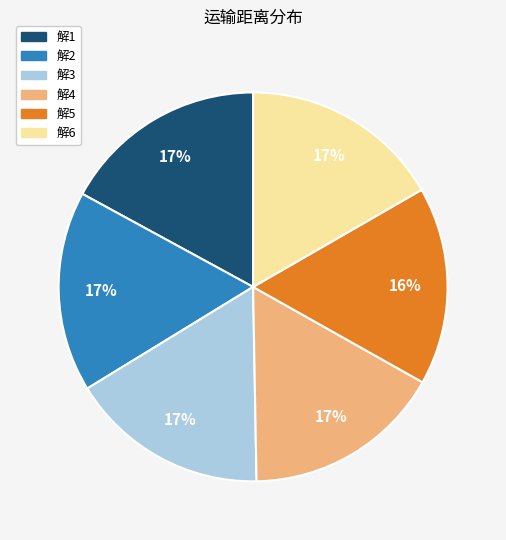

Which has a higher value, 解1 or 解5?

解1